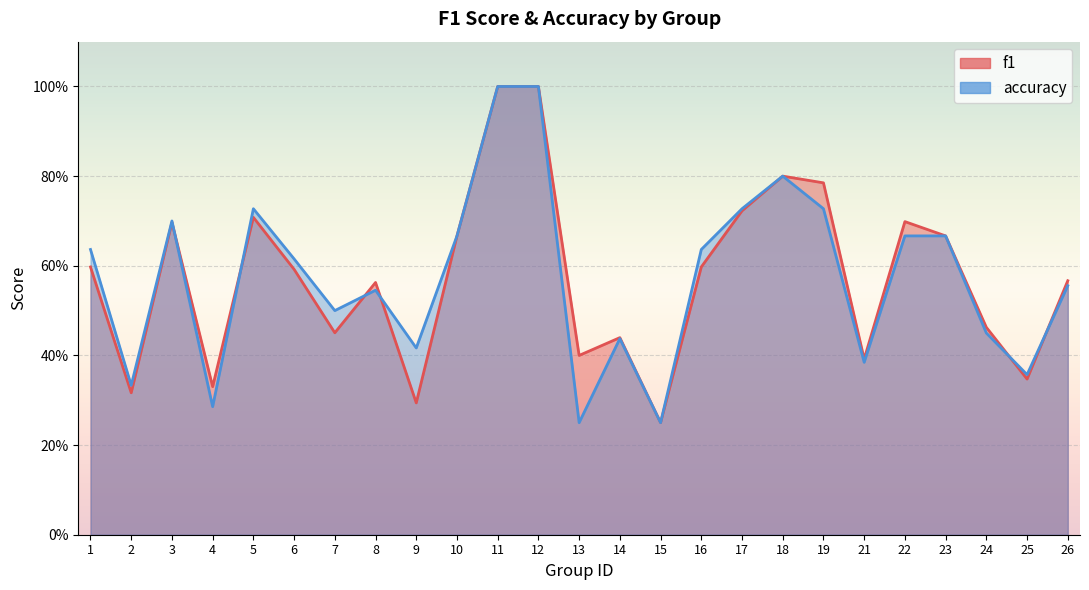

Which series has the widest spread of values?

f1